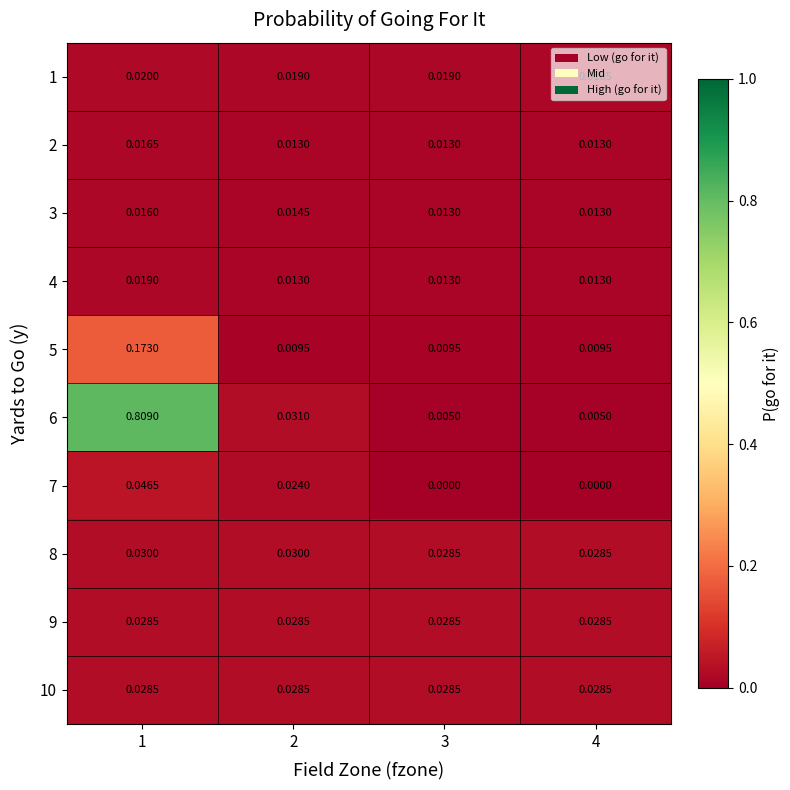

Reading left to right, extract all data points from this chart.

1: 1=0.0	2=0.0	3=0.0	4=0.0
2: 1=0.0	2=0.0	3=0.0	4=0.0
3: 1=0.0	2=0.0	3=0.0	4=0.0
4: 1=0.0	2=0.0	3=0.0	4=0.0
5: 1=0.2	2=0.0	3=0.0	4=0.0
6: 1=0.8	2=0.0	3=0.0	4=0.0
7: 1=0.0	2=0.0	3=0.0	4=0.0
8: 1=0.0	2=0.0	3=0.0	4=0.0
9: 1=0.0	2=0.0	3=0.0	4=0.0
10: 1=0.0	2=0.0	3=0.0	4=0.0